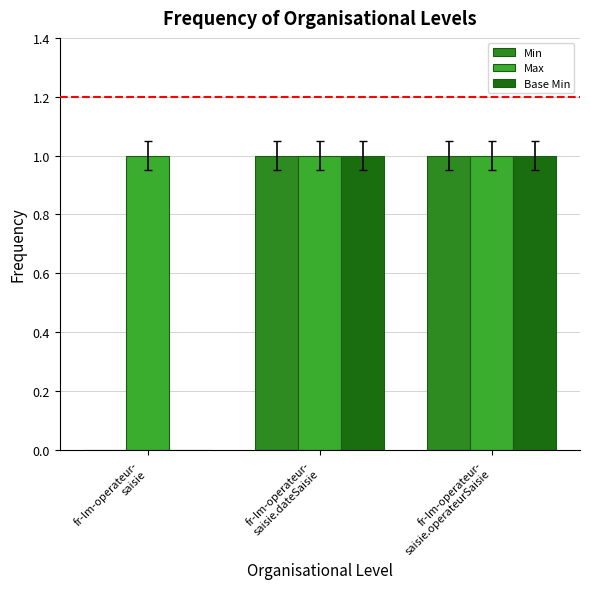

How many distinct data groups are displayed?

3